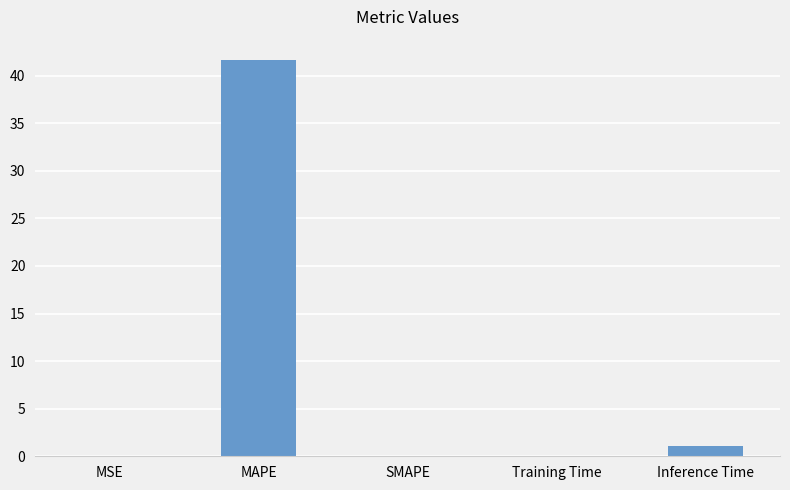

Between MAPE and SMAPE, which is larger?

MAPE